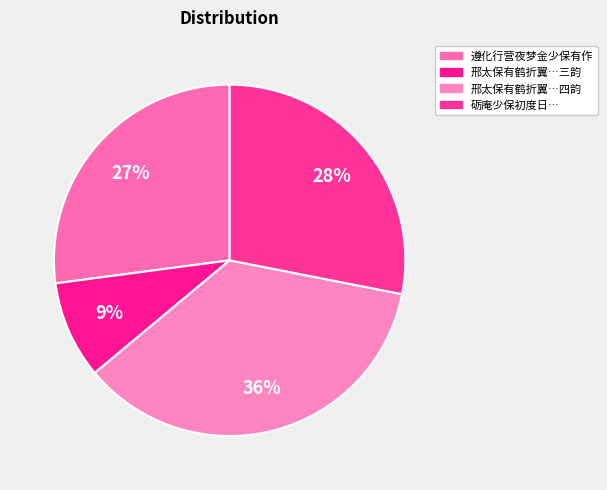

Count the number of slices in the pie.

4